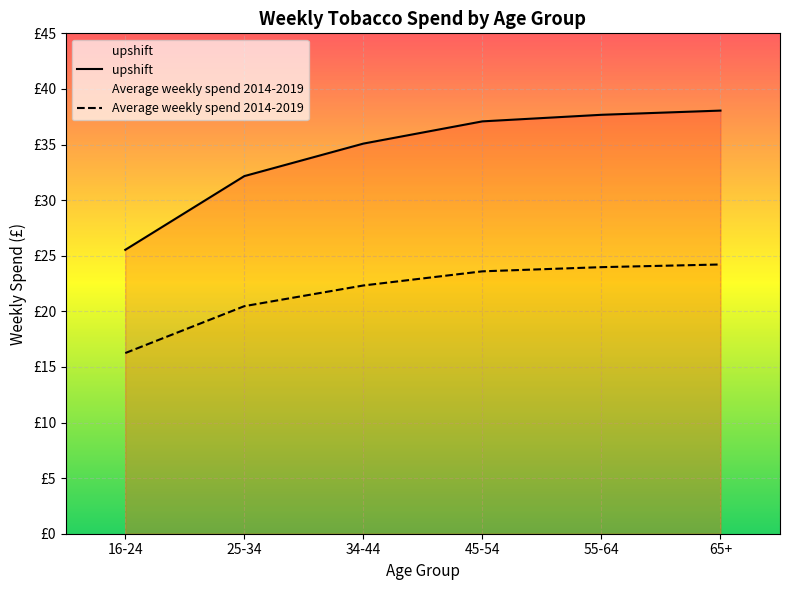

What is the label of the 6th point from the left?

65+